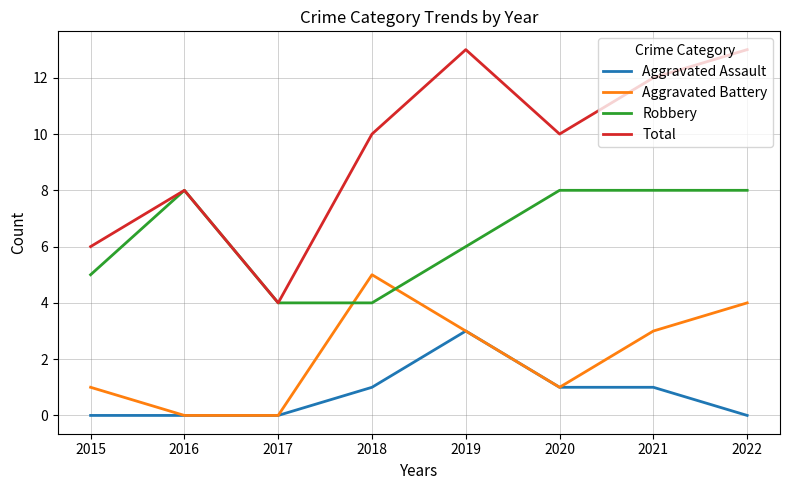

What is the total value across all series at 2021?

24